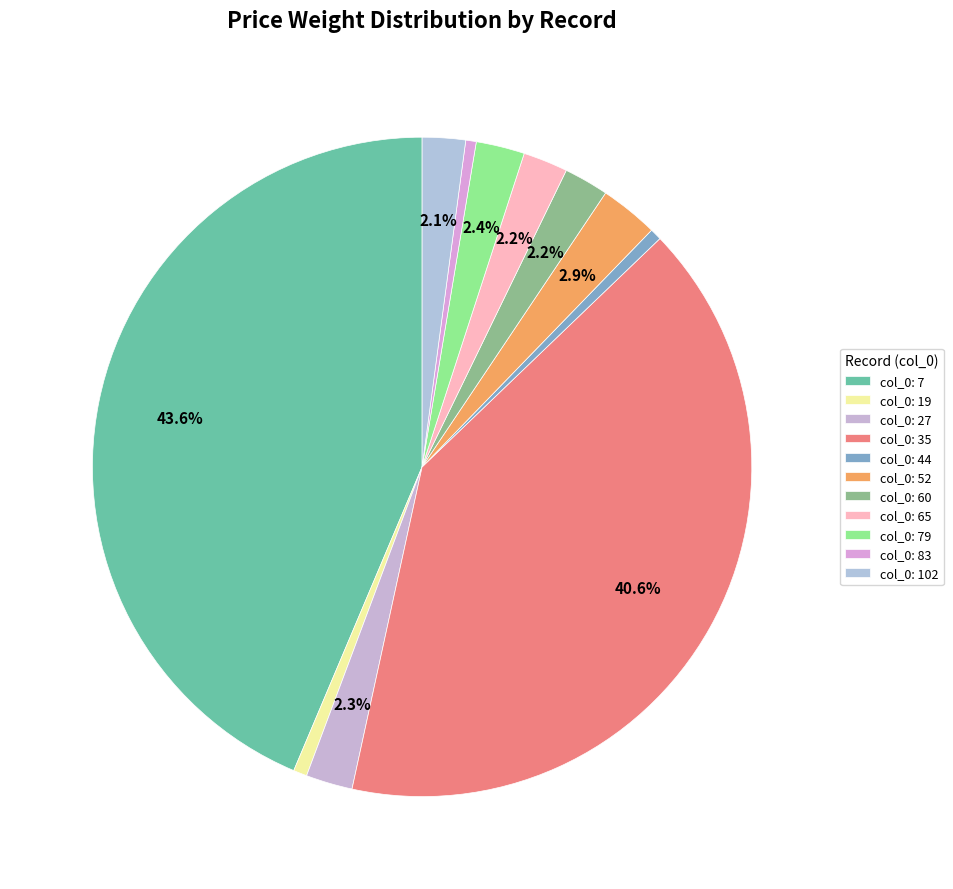

What is the largest slice in the pie chart?

col_0: 7